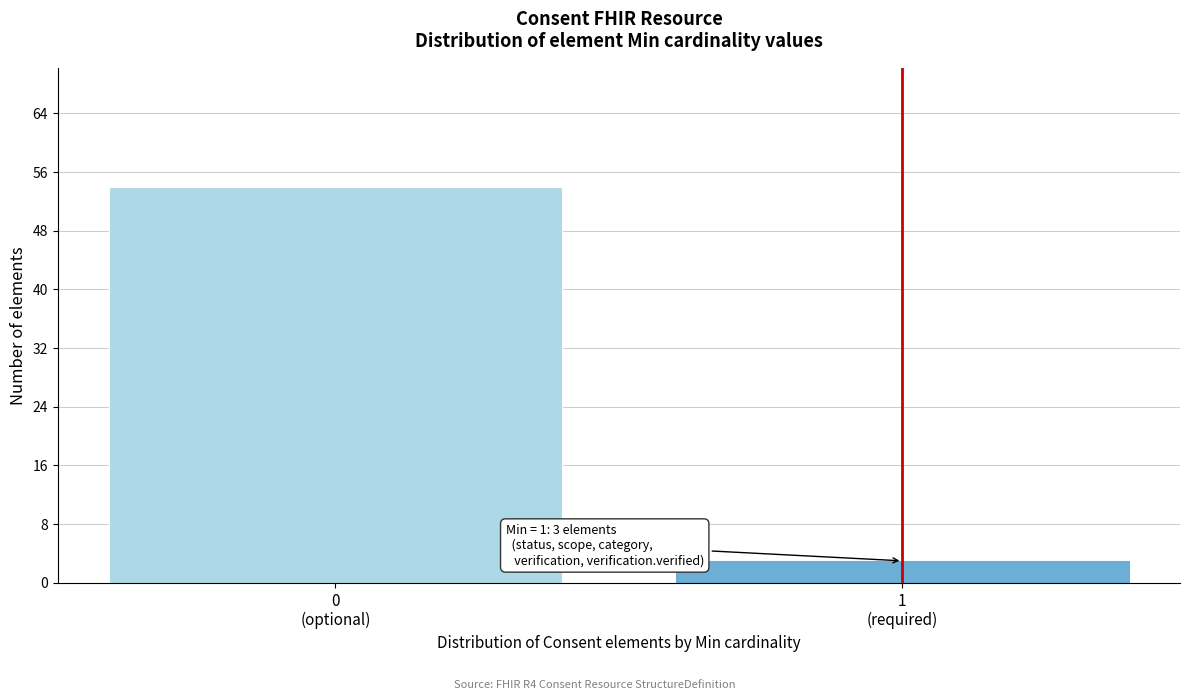

Reading left to right, what are all the values shown in this chart?

54	3